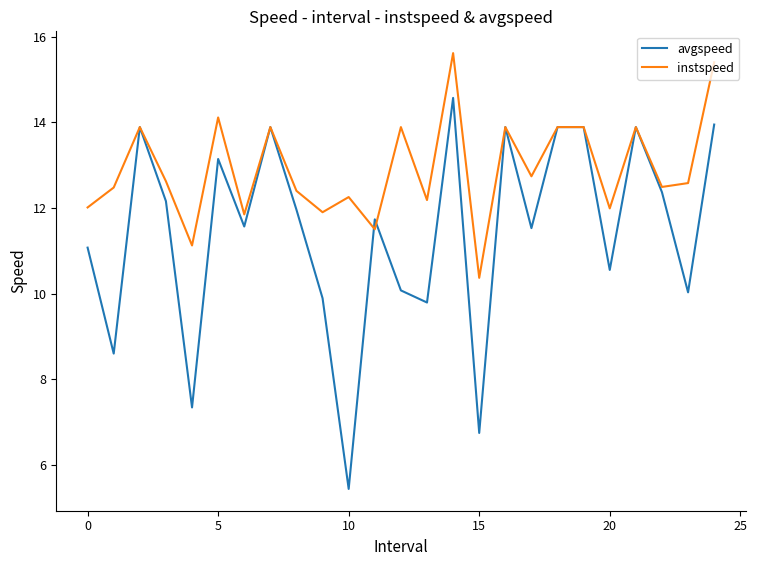

At how many categories does at least one series exceed 7?

25